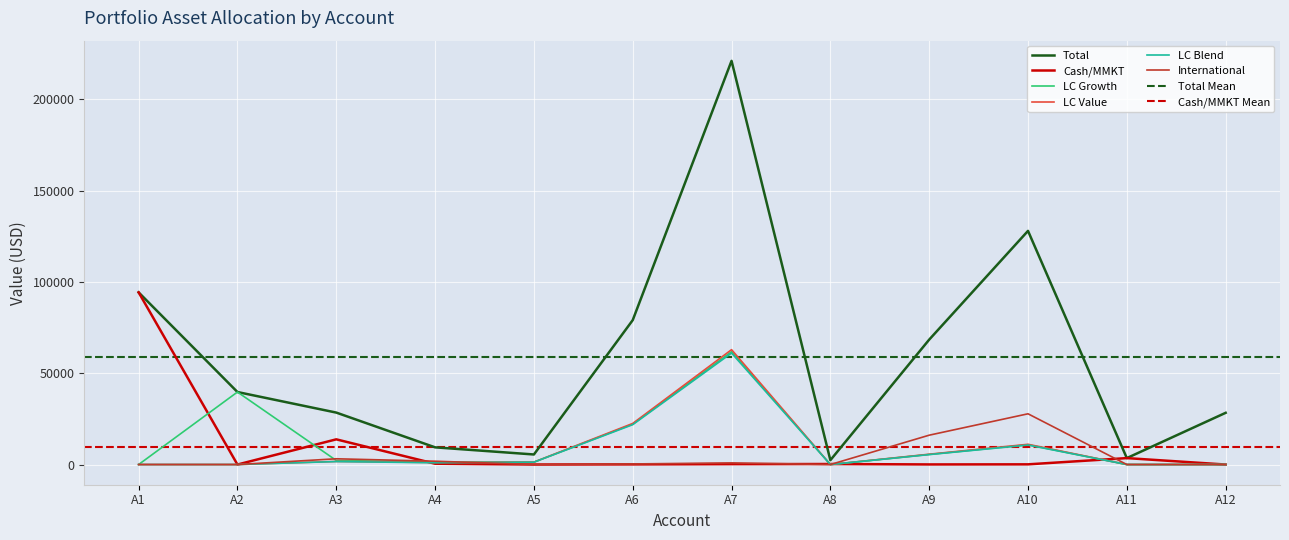

What are all the series names shown in the legend?

Total, Cash/MMKT, LC Growth, LC Value, LC Blend, International